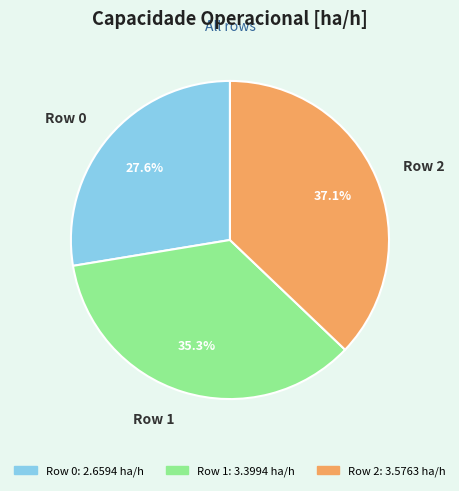

How much of the chart is everything except Row 2?

62.9%